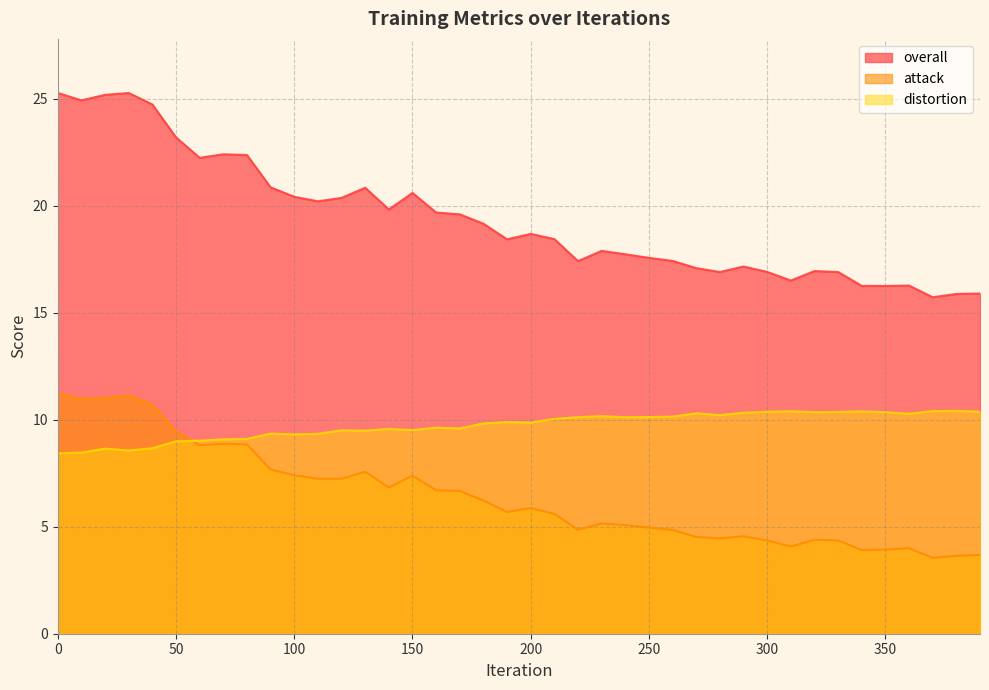

At which category is the sum across all series the highest?

30